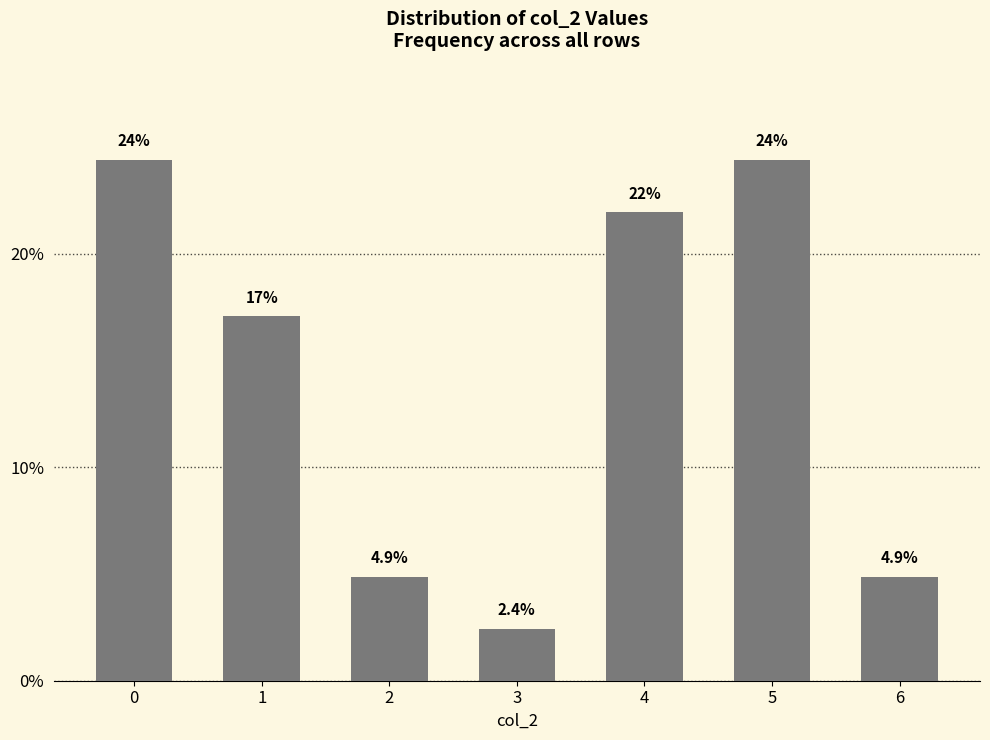

What is the maximum value shown in the chart?

24.4